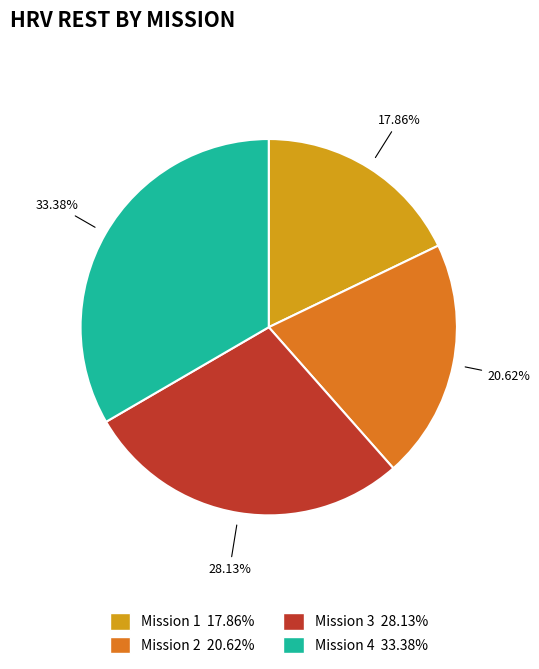

To the nearest percent, what is the difference between the largest and smallest slice percentages?

16%